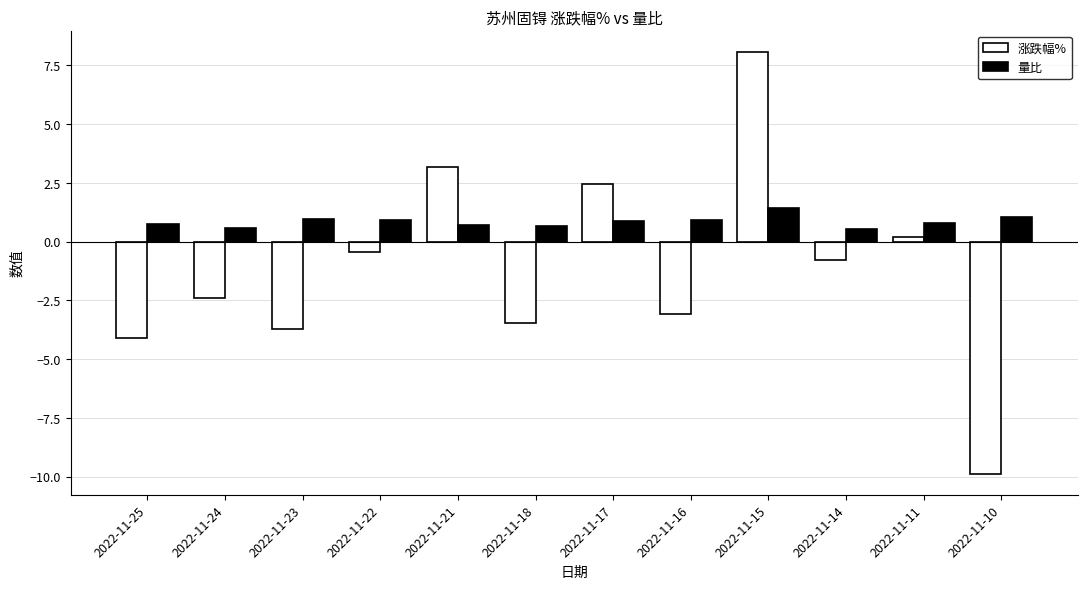

Which series changed the most between 2022-11-14 and 2022-11-10?

涨跌幅%